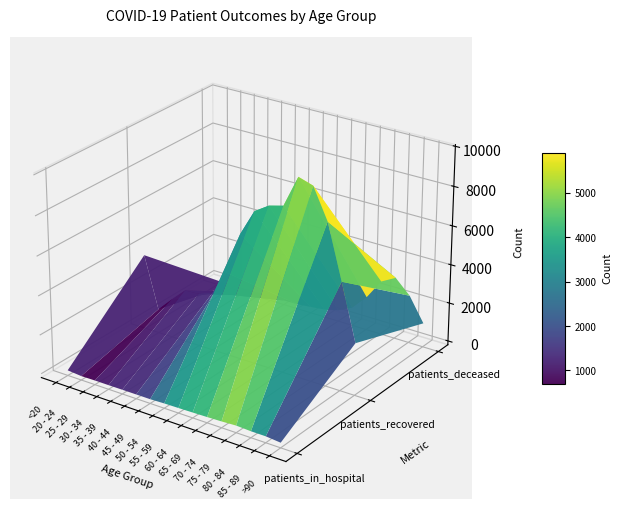

Is the value of 45 - 49 at 0 greater than the value of >90 at 2?

No